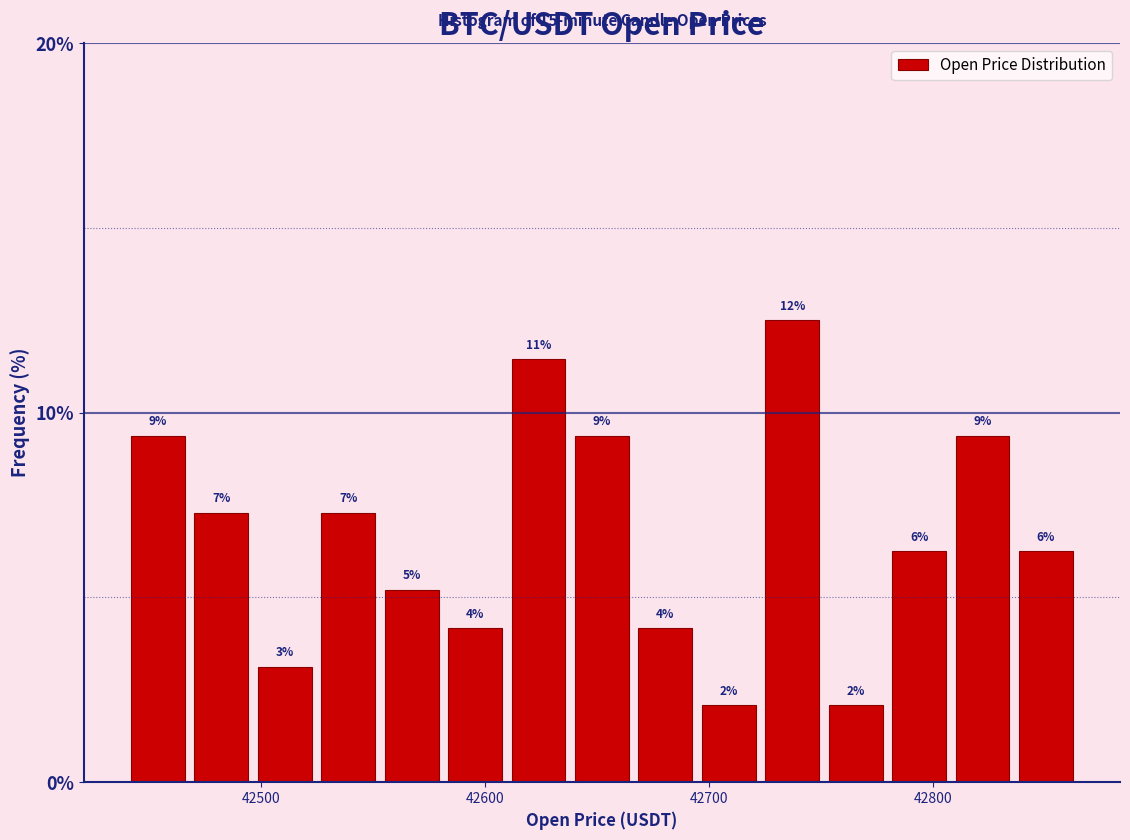

Read against the x-axis, roughly where is the centre of the tallest bar?

42740